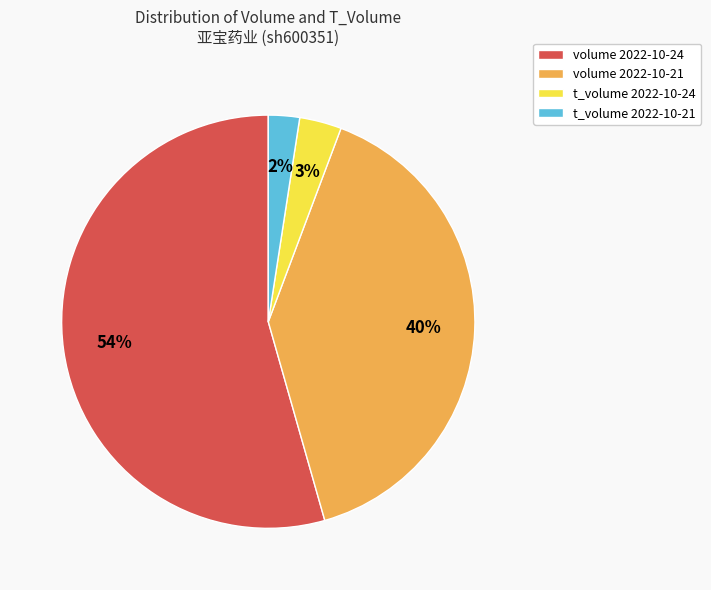

Which has a higher value, t_volume 2022-10-24 or volume 2022-10-21?

volume 2022-10-21